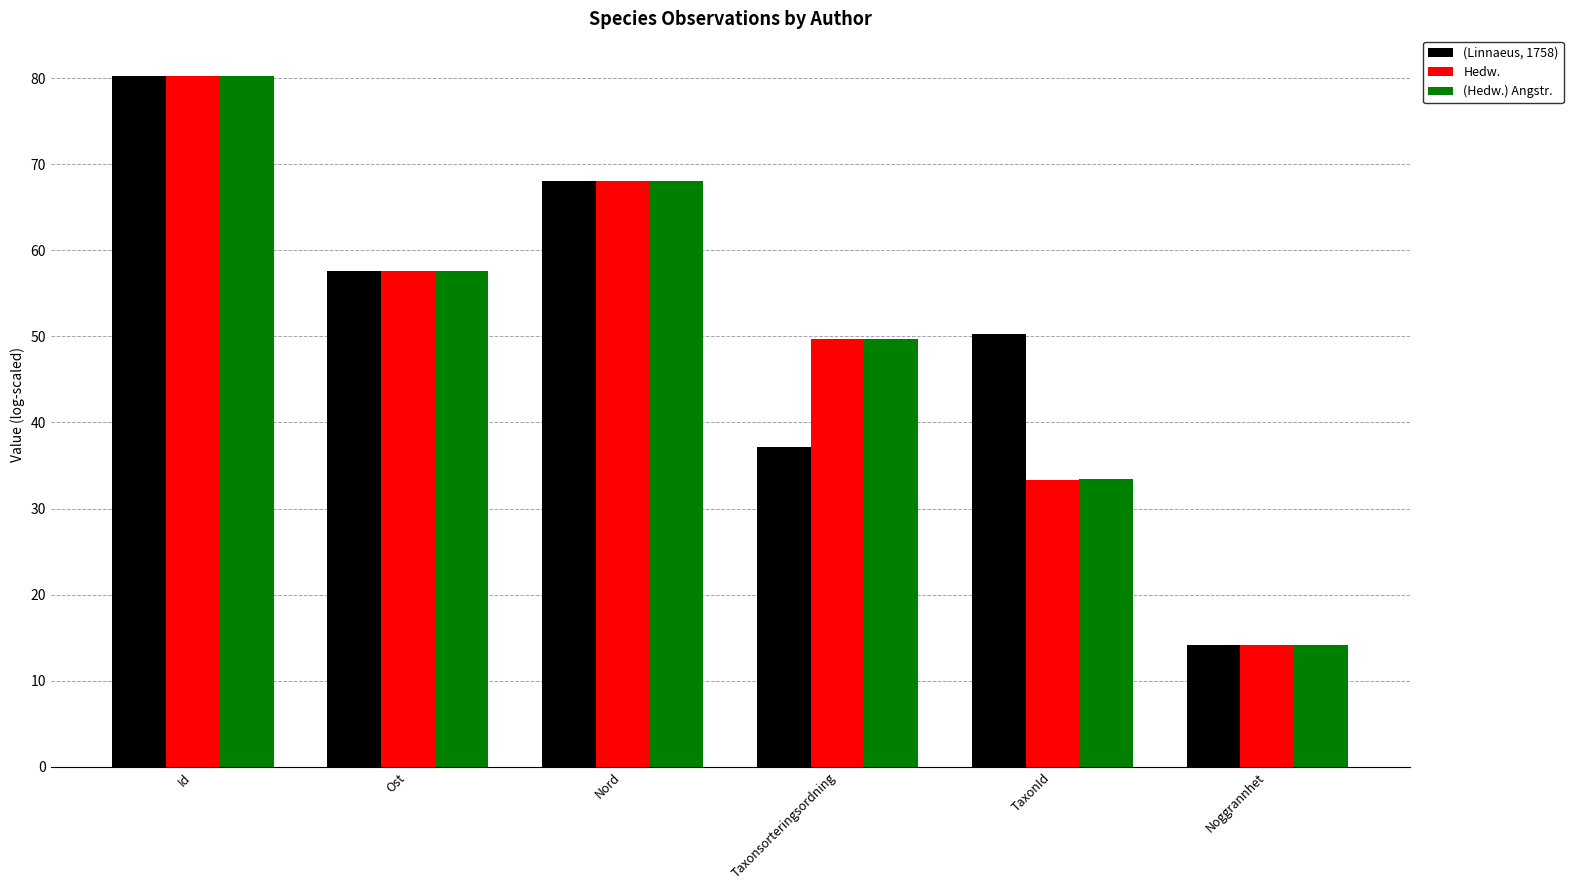

How many bars are there in each group?

3